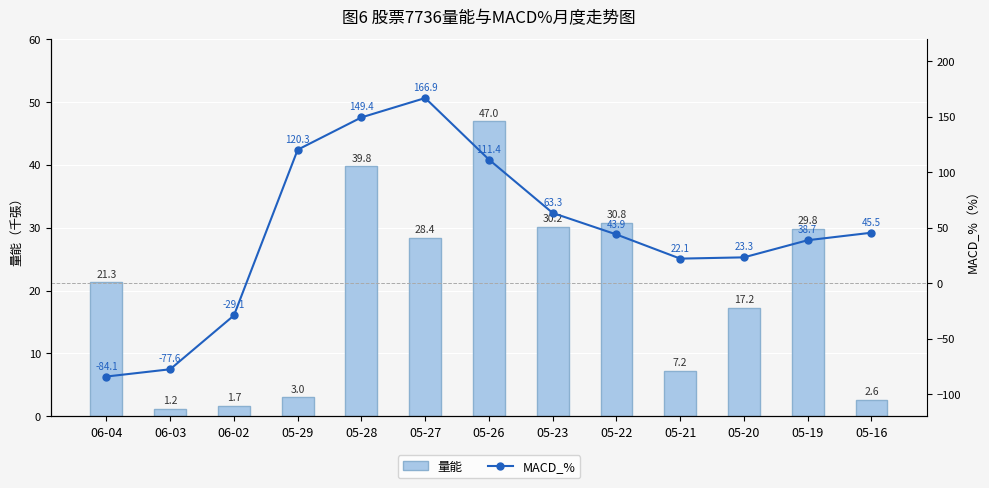

Rank the series by their average value, from lowest to highest.

量能, MACD_%